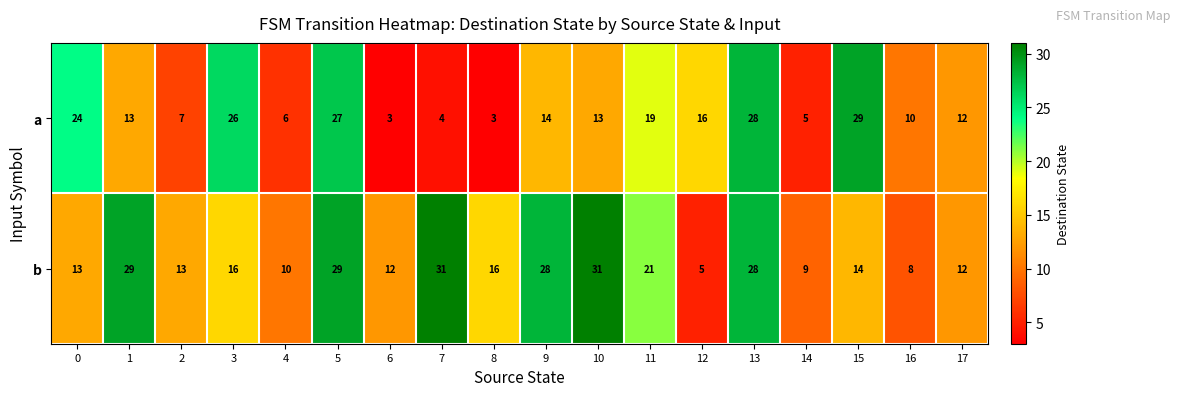

Which series has the largest total across all categories?

b